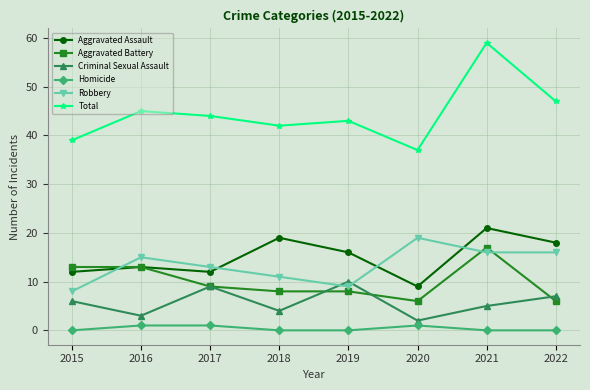

What is the value of the Total point at the 5th from the left?

43